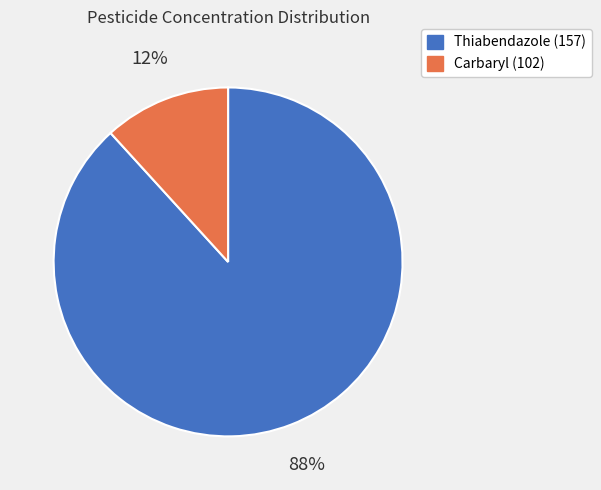

Which slice is the smallest?

Carbaryl (102)